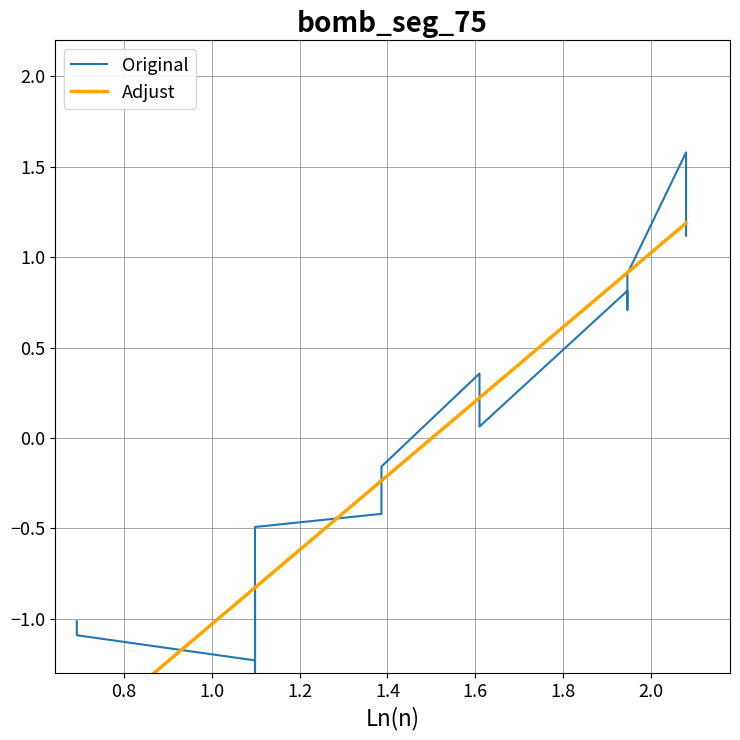

True or false: Original has a value of -1.1 at 0.8.

True